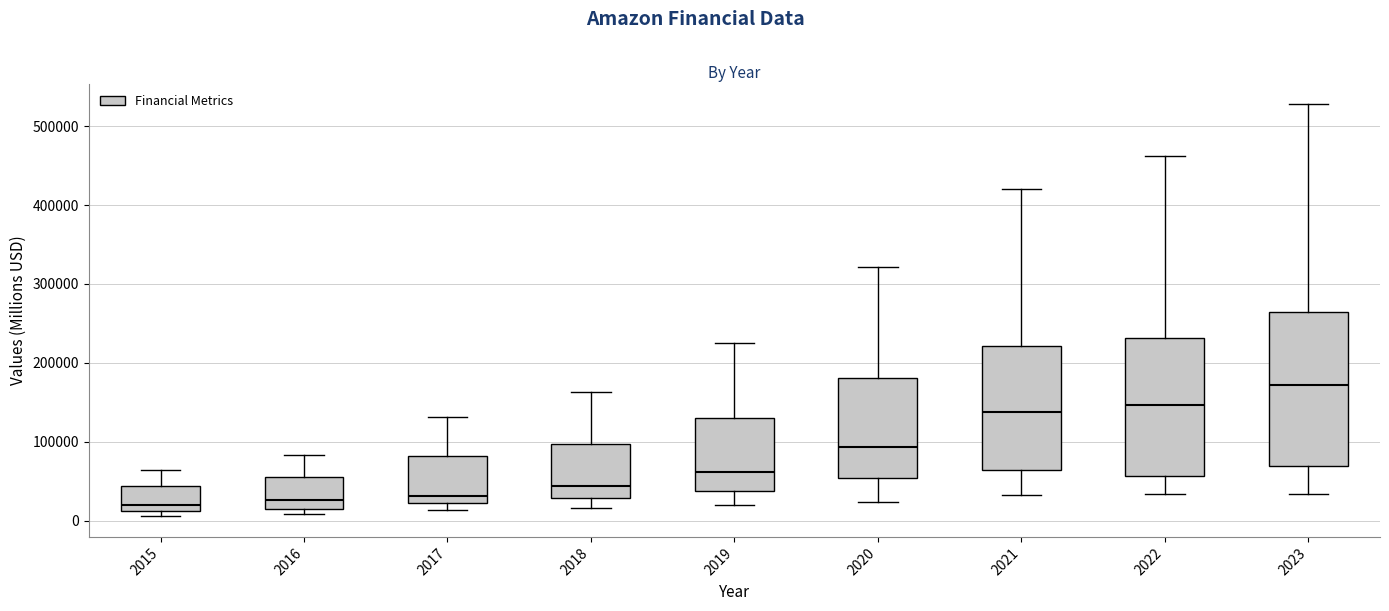

Reading left to right, transcribe this box plot: for each box, give where its median line is, the range the box spans, and where its two whiskers end, as read against the y-axis. The values are not printed on the chart, so give them approximately, as read against the axis.

2015: median 20000, box 10000 to 40000, whiskers 10000 (just below the box's lower edge) to 60000
2016: median 30000, box 20000 to 50000, whiskers 10000 to 80000
2017: median 30000, box 20000 to 80000, whiskers 10000 to 130000
2018: median 40000, box 30000 to 100000, whiskers 20000 to 160000
2019: median 60000, box 40000 to 130000, whiskers 20000 to 230000
2020: median 90000, box 50000 to 180000, whiskers 20000 to 320000
2021: median 140000, box 60000 to 220000, whiskers 30000 to 420000
2022: median 150000, box 60000 to 230000, whiskers 30000 to 460000
2023: median 170000, box 70000 to 260000, whiskers 30000 to 530000